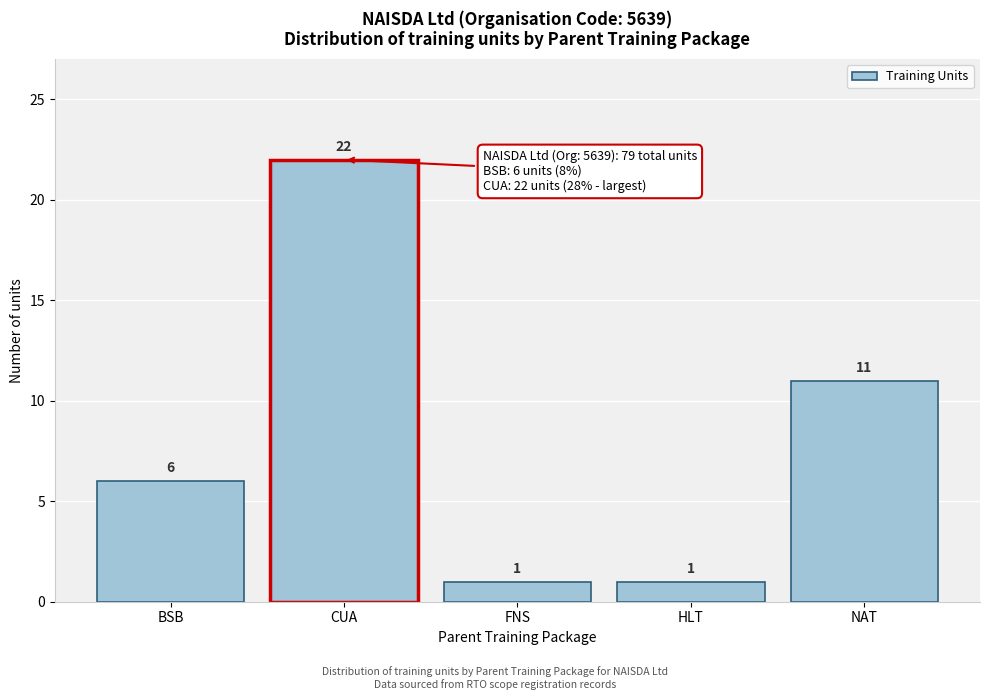

Reading right to left, what are all the values shown in this chart?

11	1	1	22	6